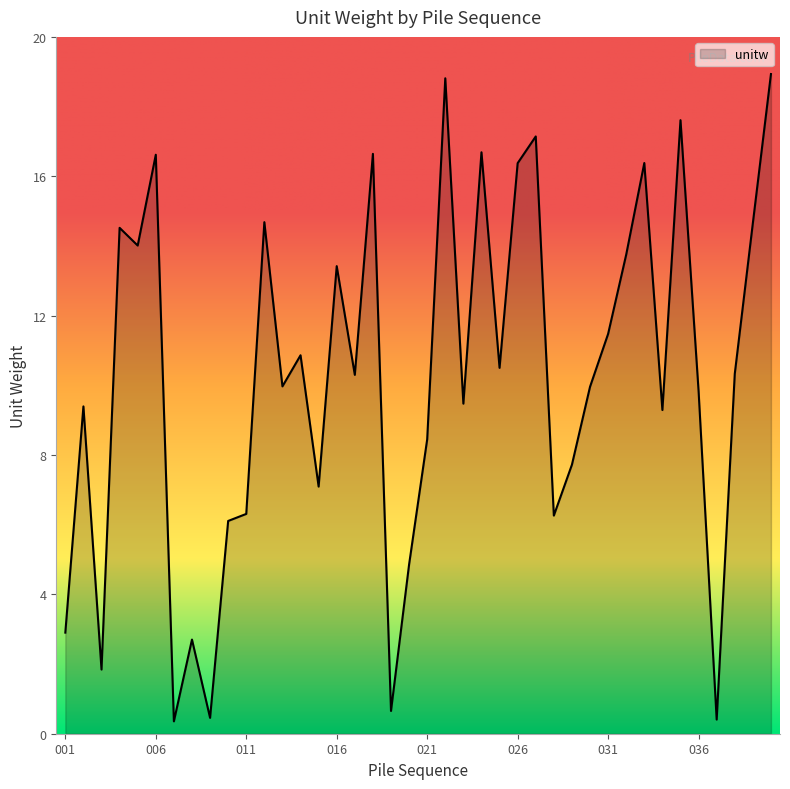

What is the maximum value shown in the chart?

18.9